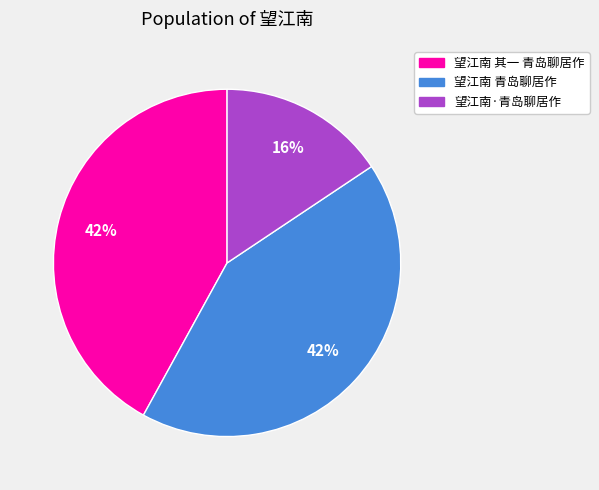

What is the smallest slice in the pie chart?

望江南·青岛聊居作